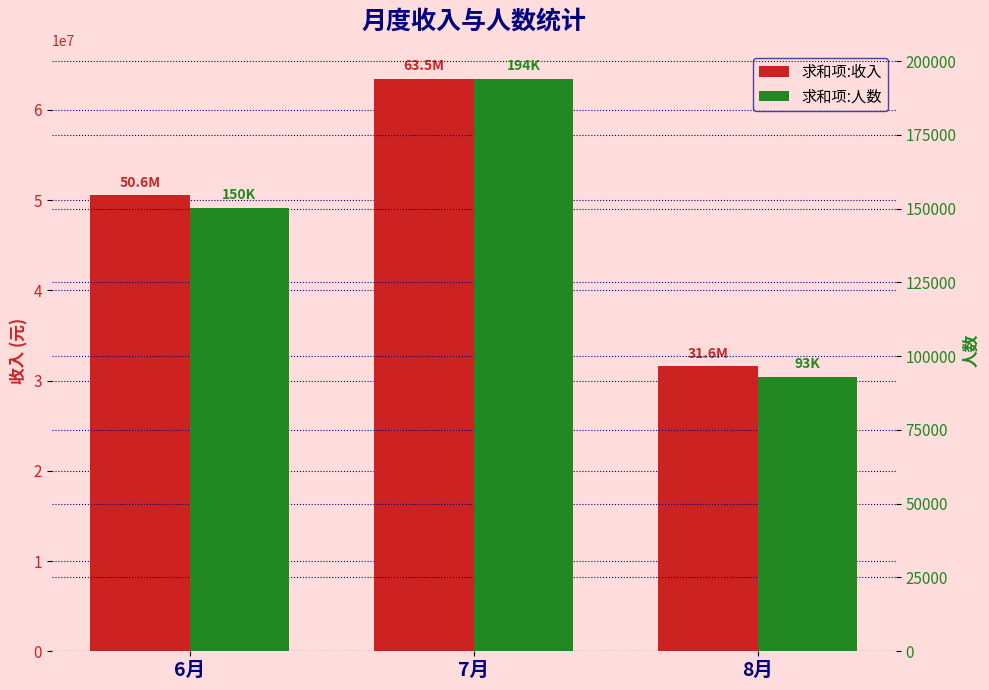

What is the lowest value of the 求和项:收入 series?

31588626.0